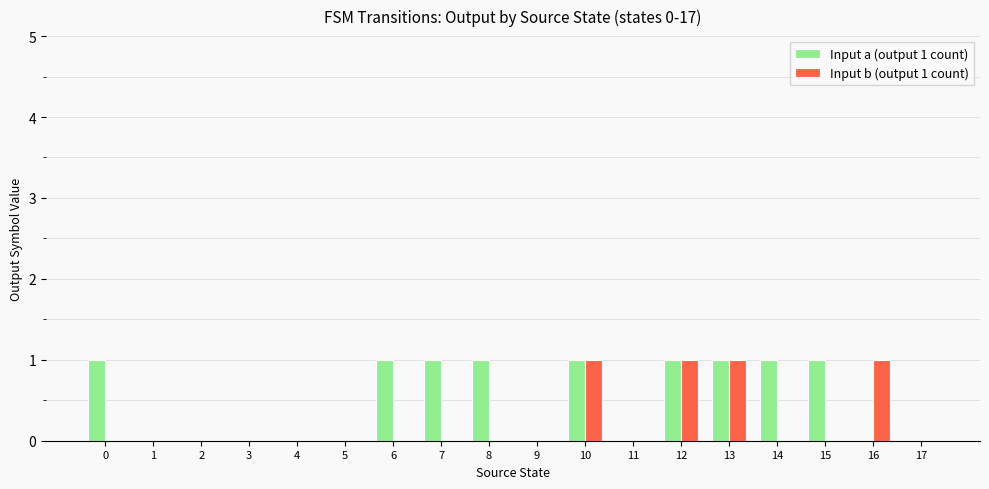

What is the sum of all Input a (output 1 count) values?

9